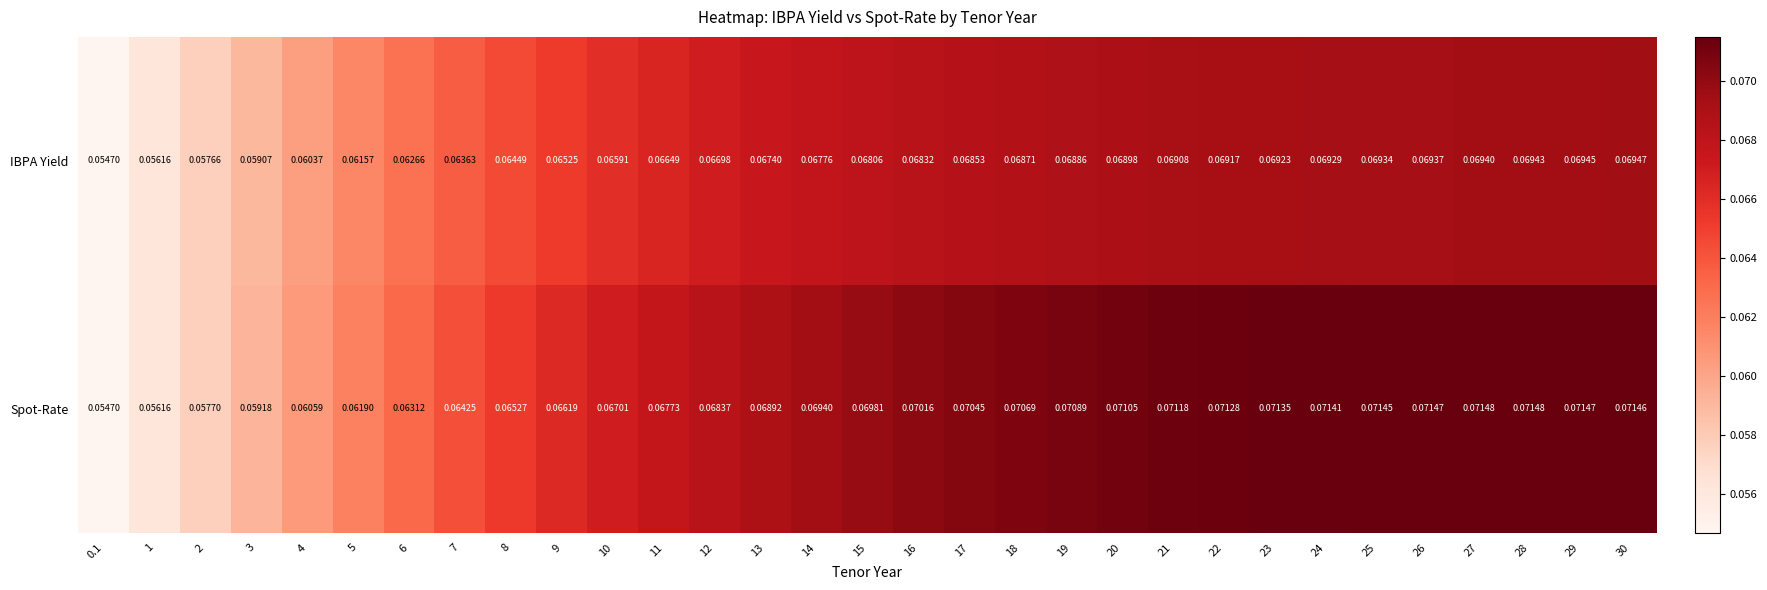

Rank the series by their average value, from lowest to highest.

IBPA Yield, Spot-Rate